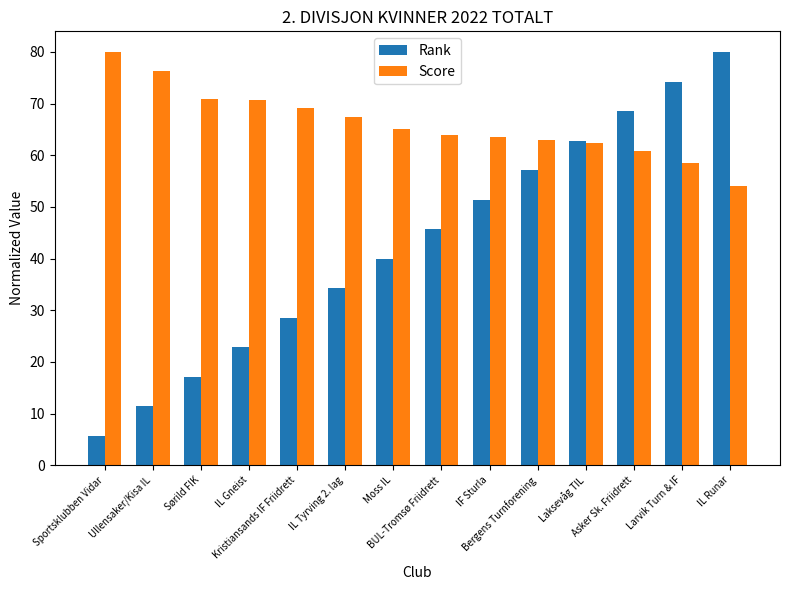

What is the highest value of the Score series?

80.0